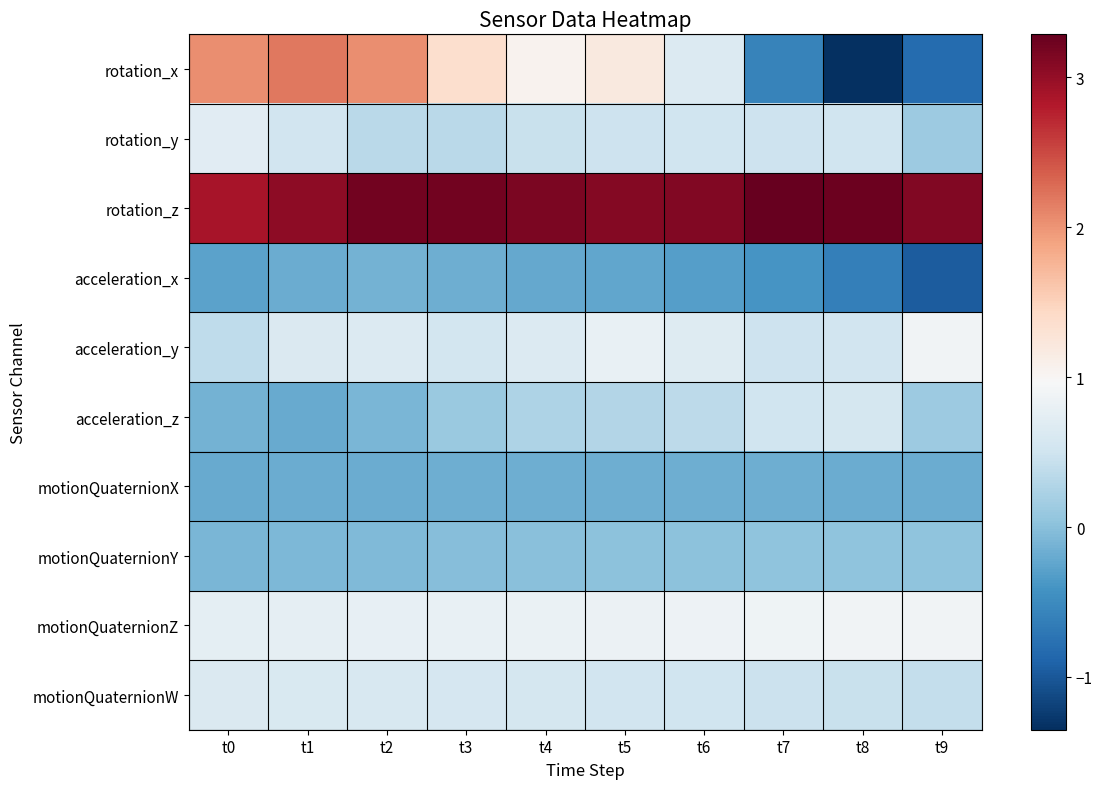

What is the total value across all series at t3?

6.5